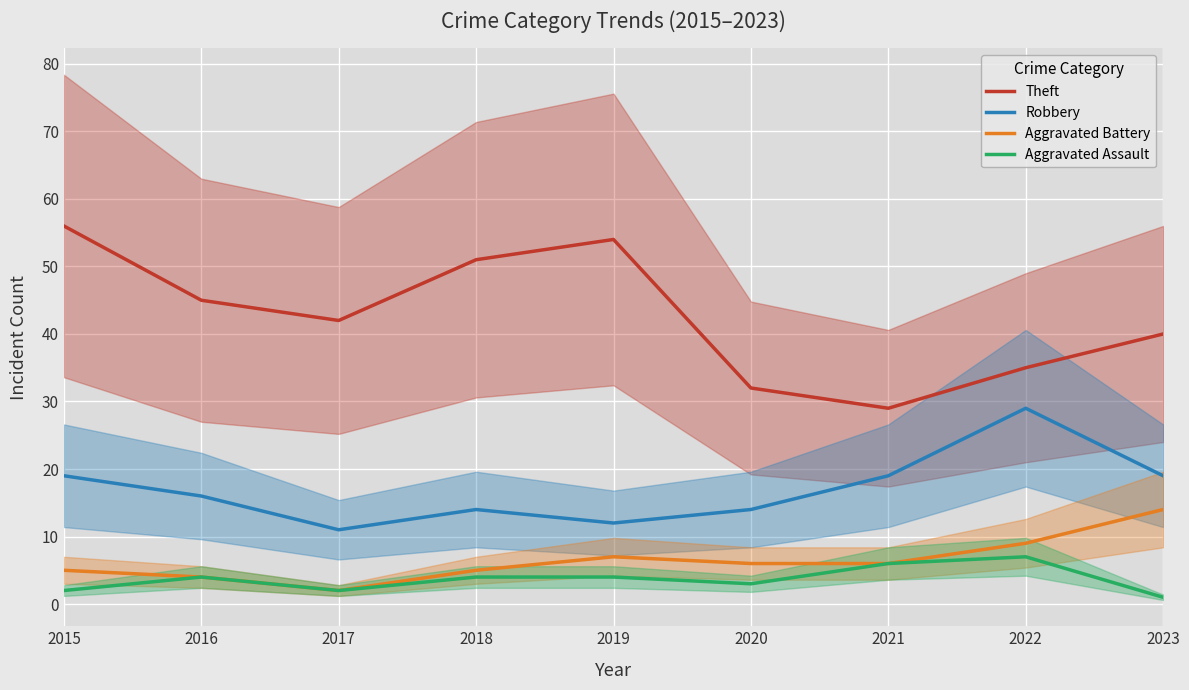

Does the chart display data point markers on the line(s)?

No